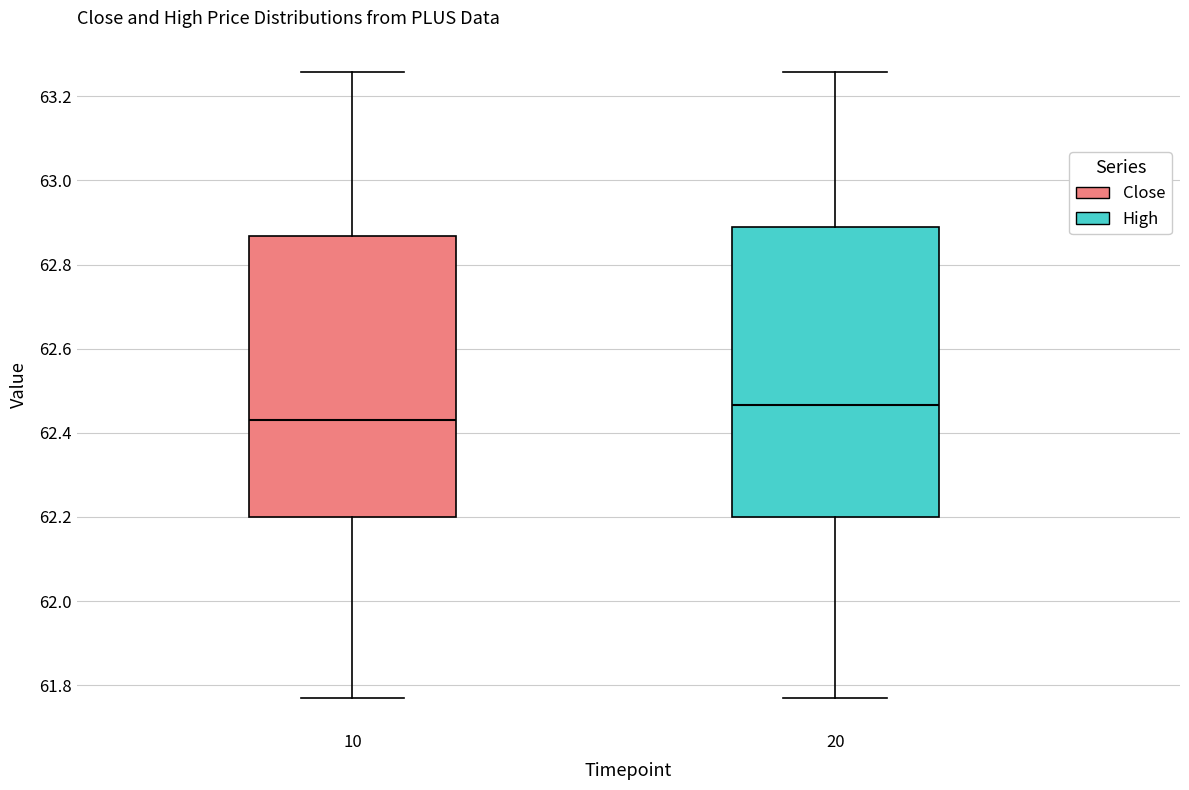

Reading left to right, transcribe this box plot: for each box, give where its median line is, the range the box spans, and where its two whiskers end, as read against the y-axis. The values are not printed on the chart, so give them approximately, as read against the axis.

10: median 62.42, box 62.20 to 62.86, whiskers 61.78 to 63.26
20: median 62.46, box 62.20 to 62.88, whiskers 61.78 to 63.26